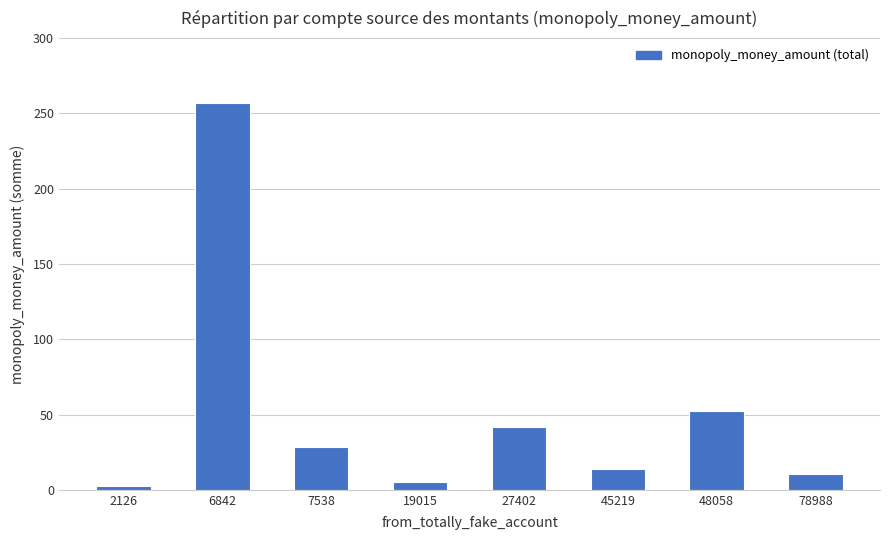

What is the change in value from 6842 to 45219?

-243.5